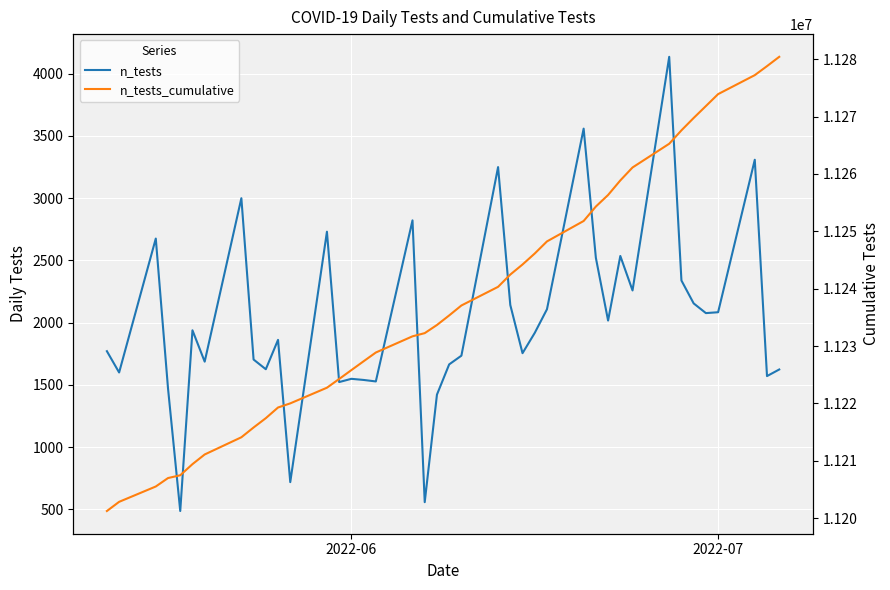

What is the difference between the second highest and second lowest values in the n_tests series?

3001